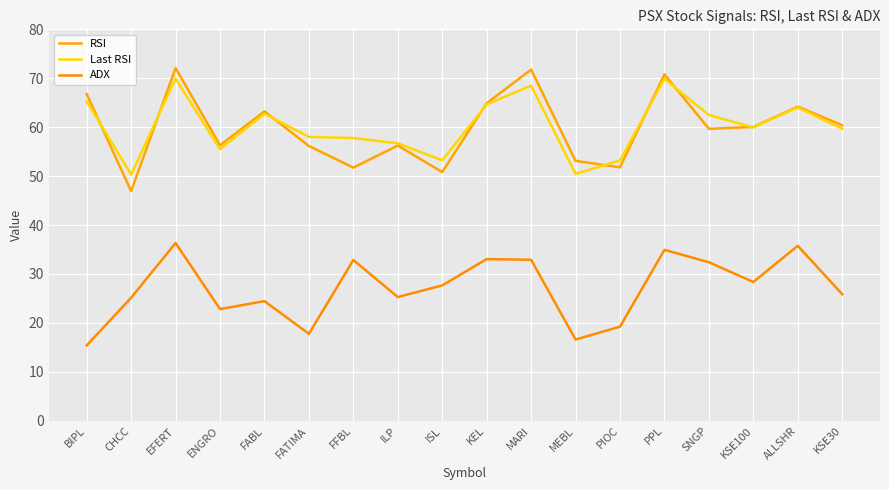

Which category has the lowest value in the Last RSI series?

CHCC